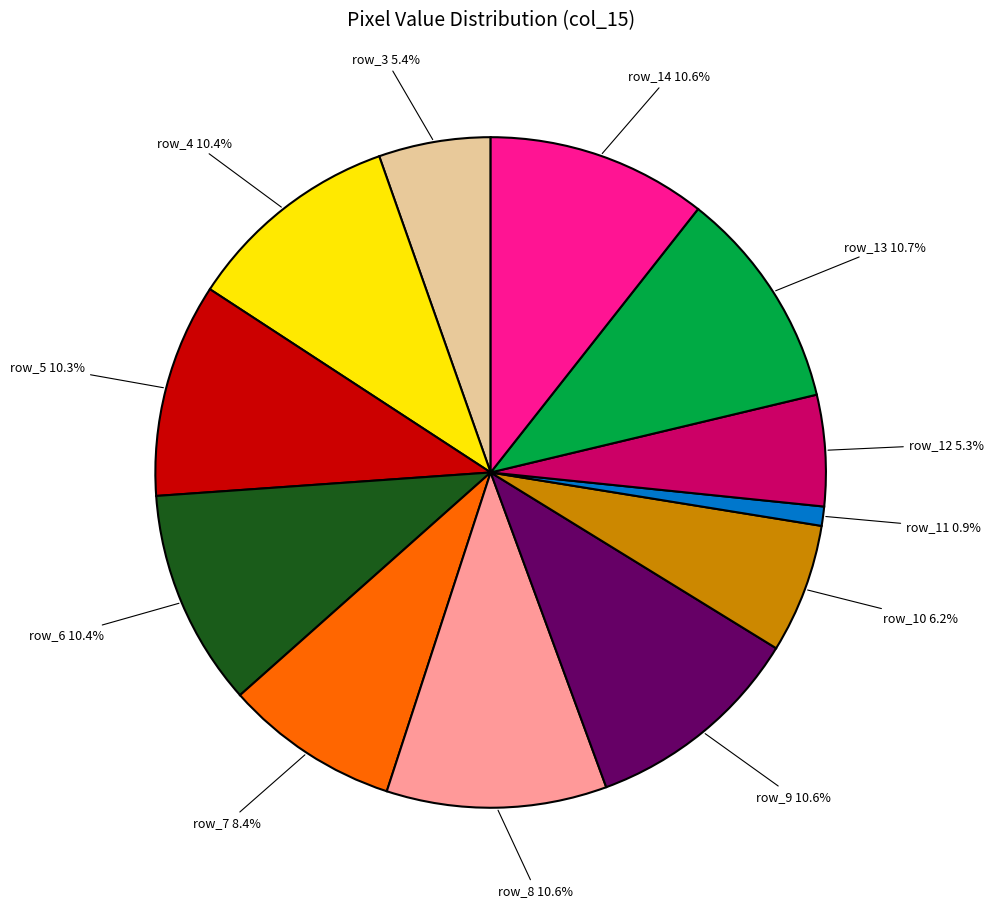

To the nearest percent, what portion does row_6 represent?

10%